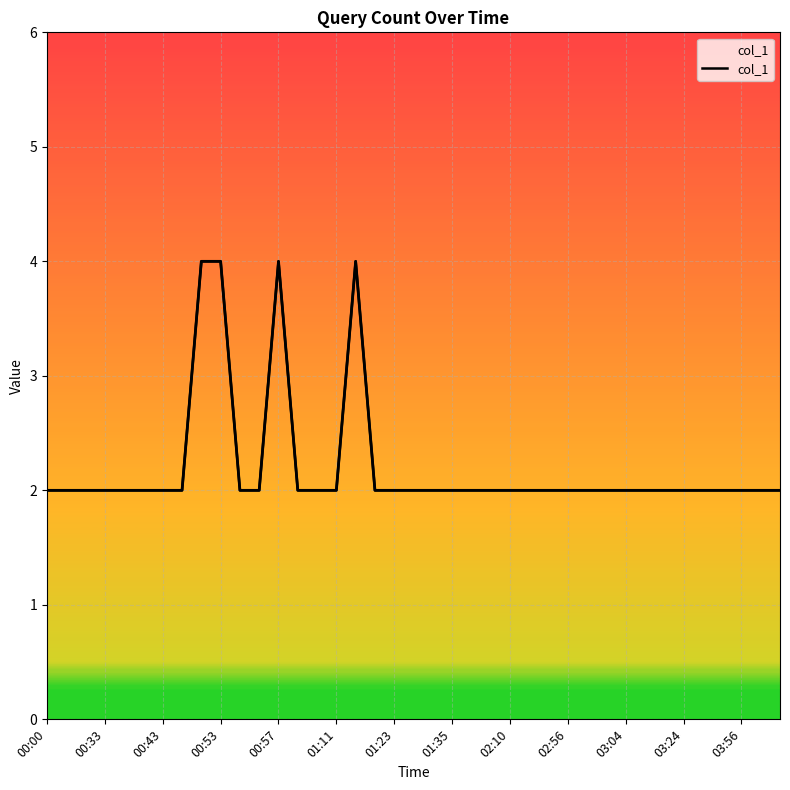

What is the label of the 29th point from the right?

03:04